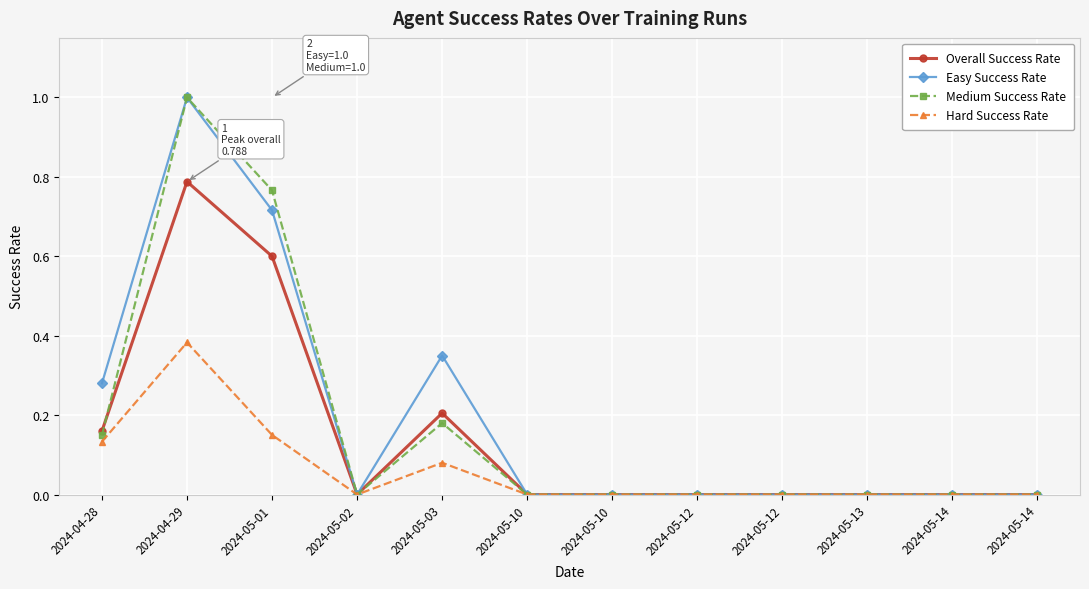

True or false: Hard Success Rate and Medium Success Rate cross at least once.

False